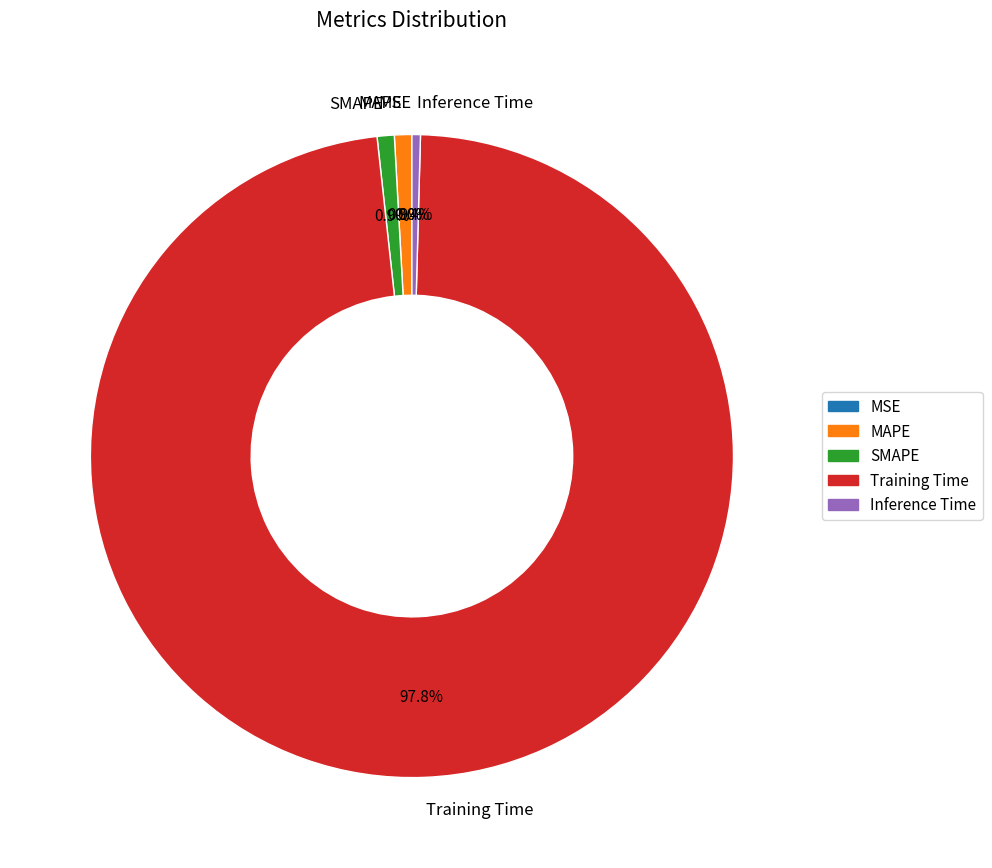

Which category has the biggest portion of the pie?

Training Time